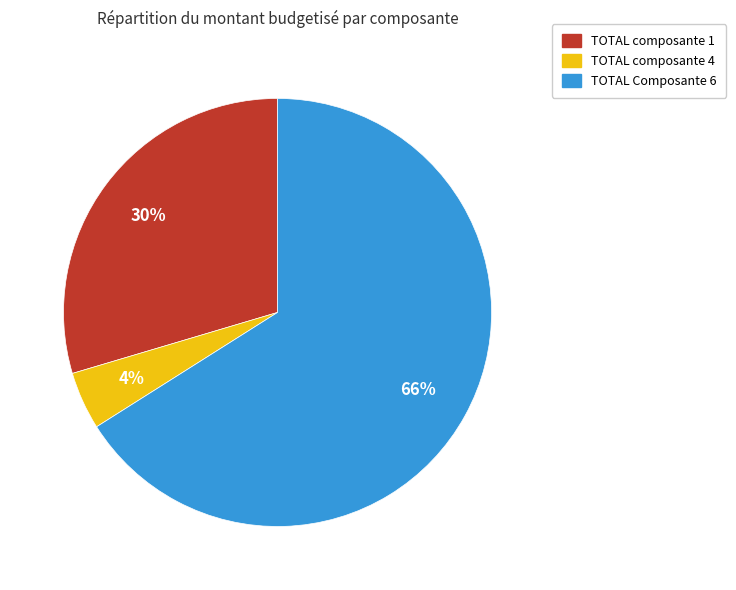

Is there any slice that represents more than half of the pie?

Yes